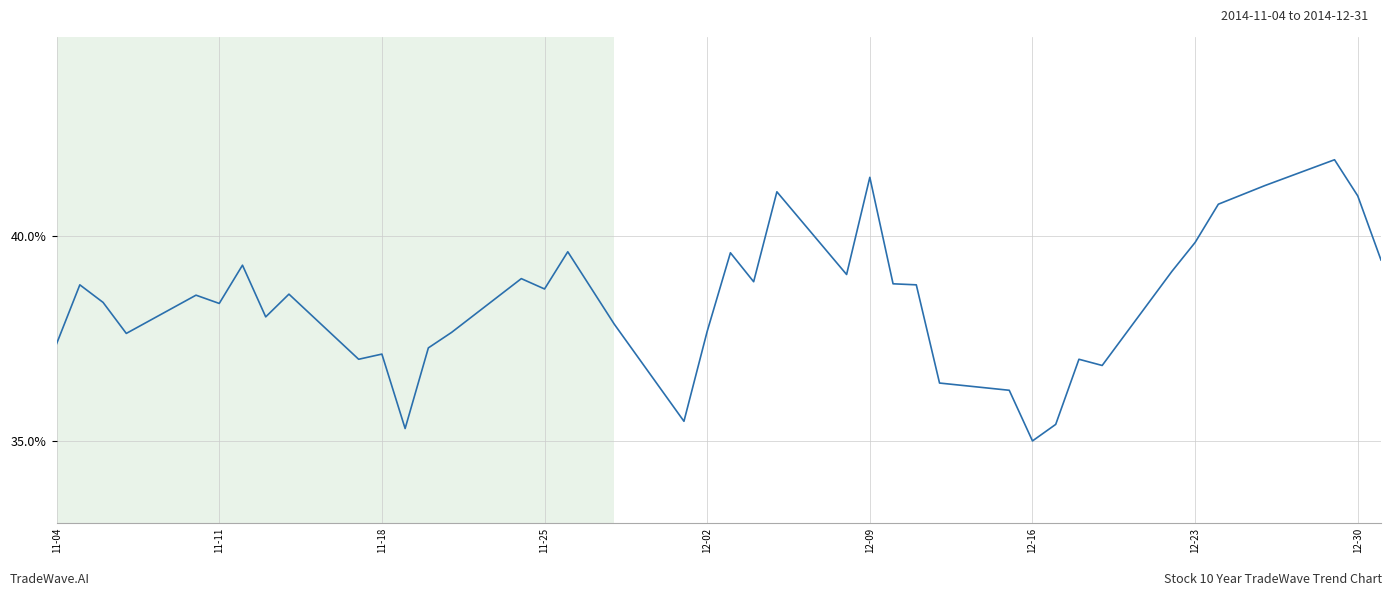

What is the difference between the maximum and minimum values?

6.9